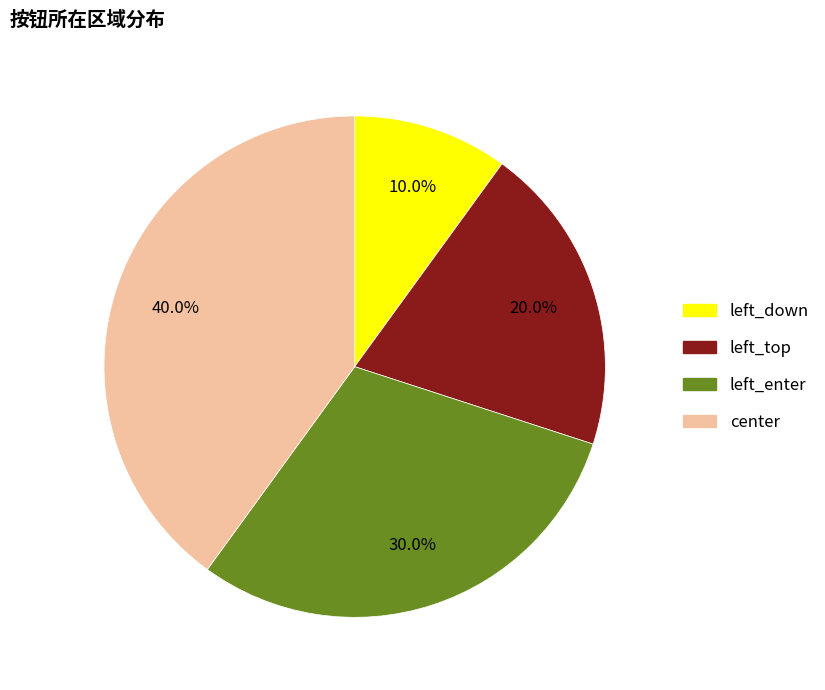

Which slice is the largest?

center